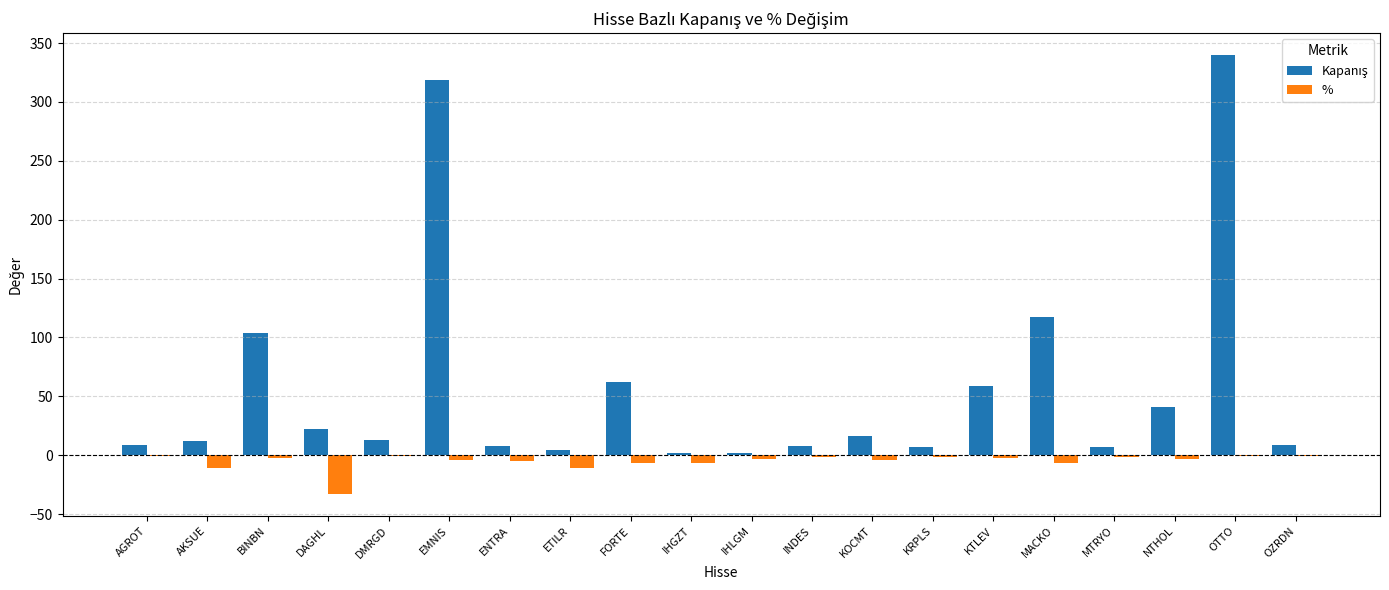

What is the maximum value shown in the chart?

339.8